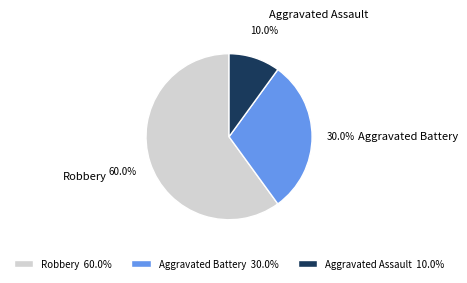

Which has a higher value, Aggravated Assault or Robbery?

Robbery